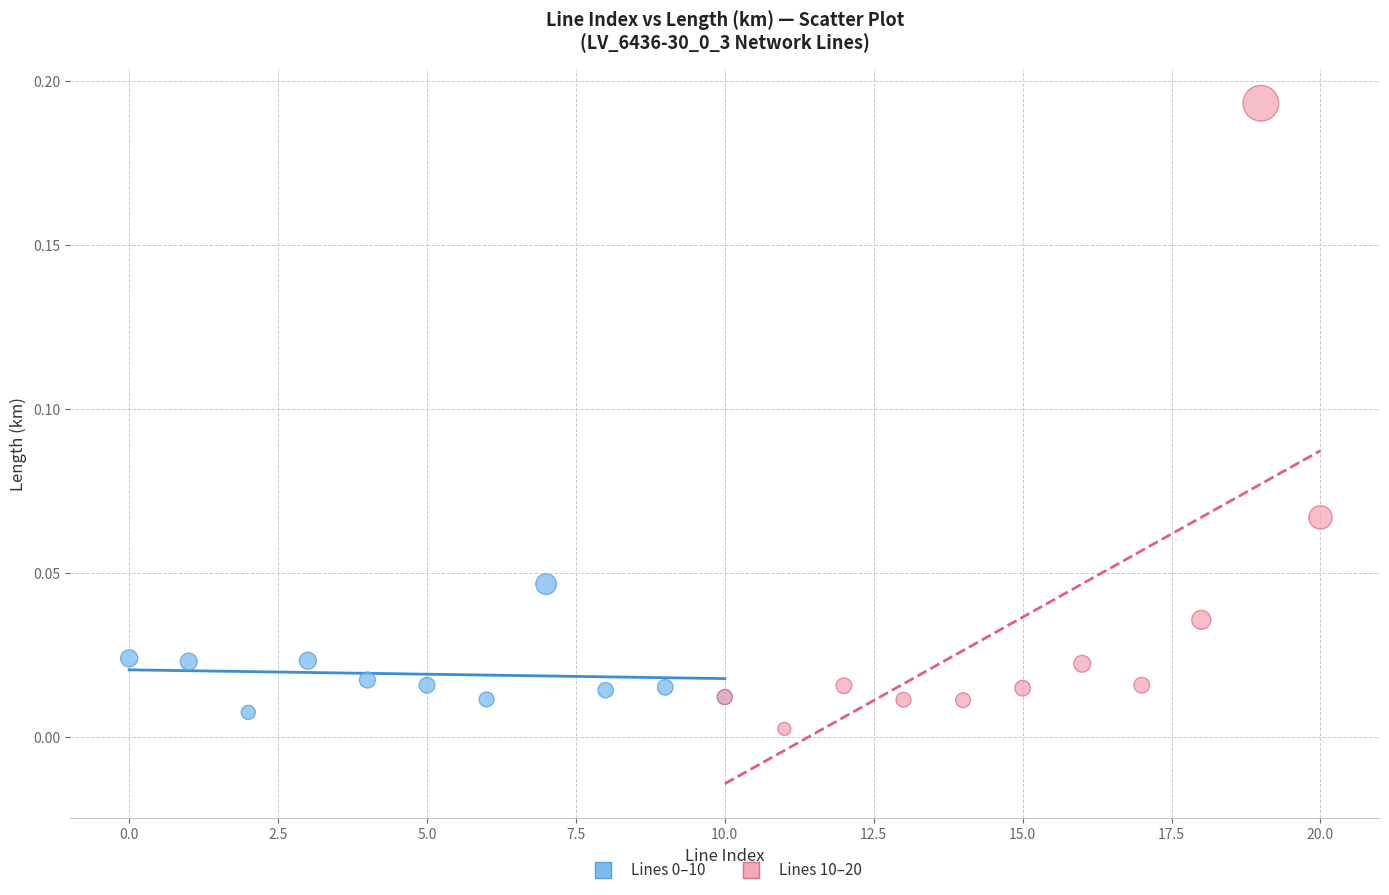

Which series contains the highest Y value?

Lines 10–20